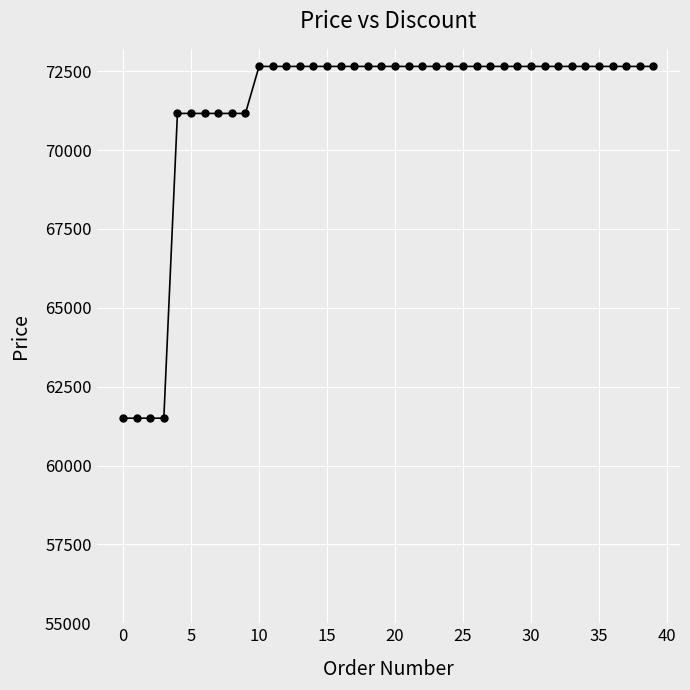

What is the minimum value shown in the chart?

61500